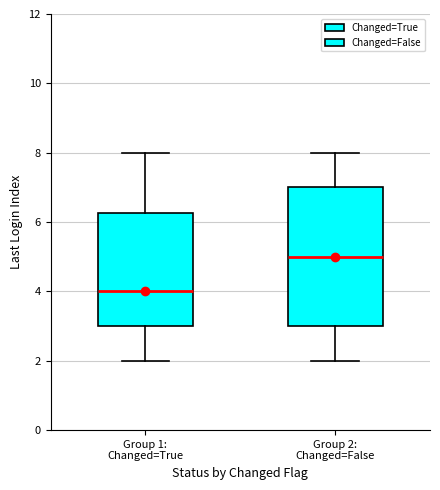

Which box's median line is the lowest?

Group 1: Changed=True